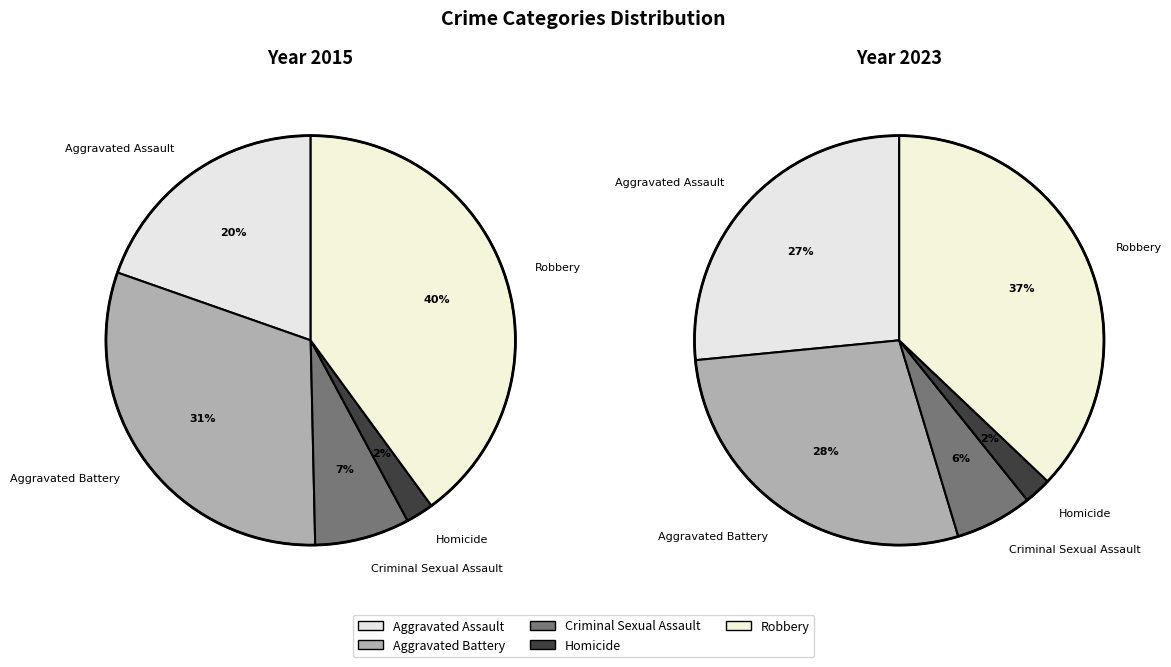

Is it true that Aggravated Assault is 13% of the pie?

False